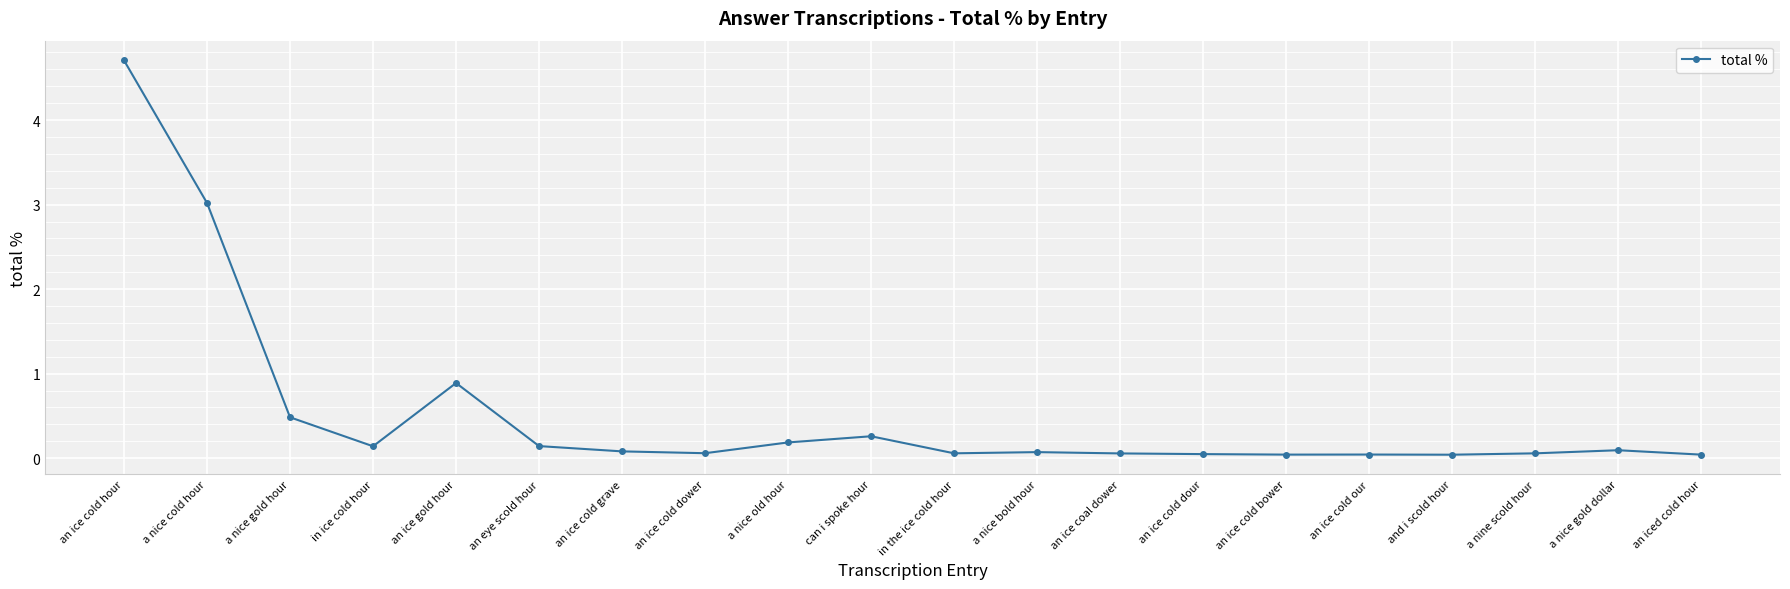

Where is the data nearest to the value 2?

a nice cold hour